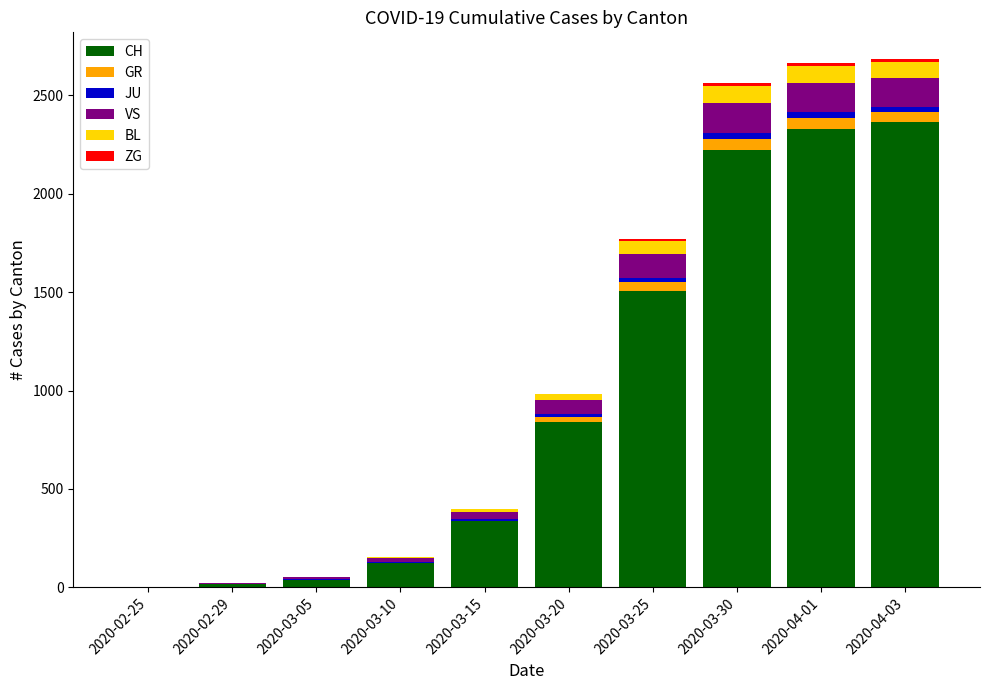

How many distinct data groups are displayed?

6